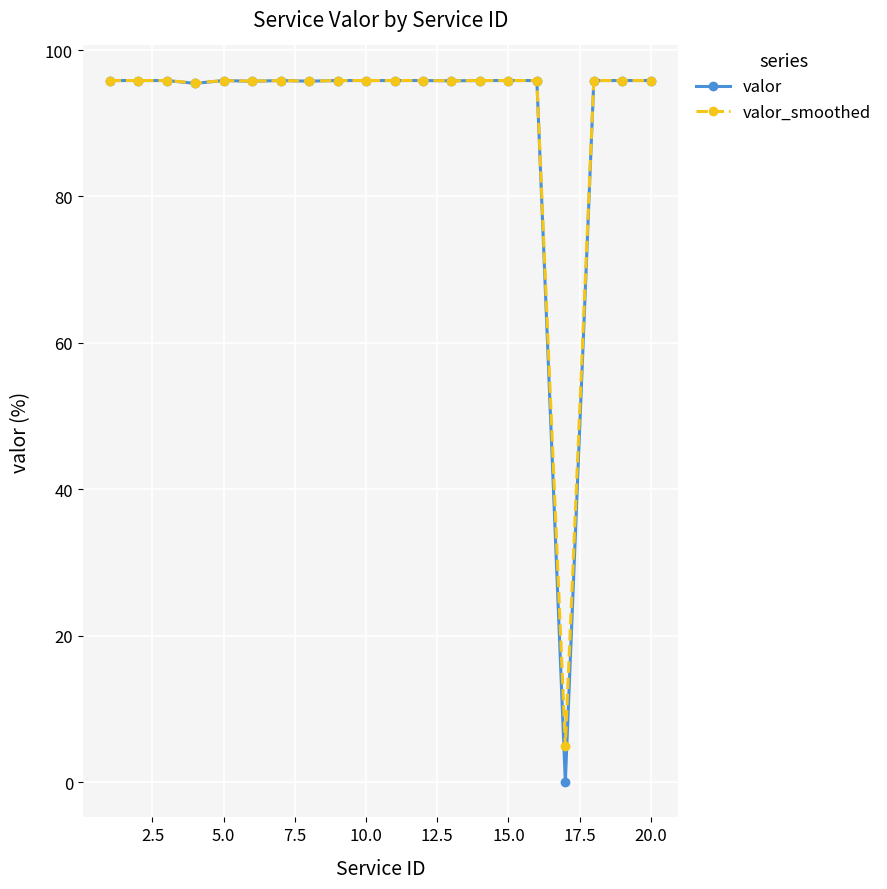

Does the chart have visible grid lines?

Yes